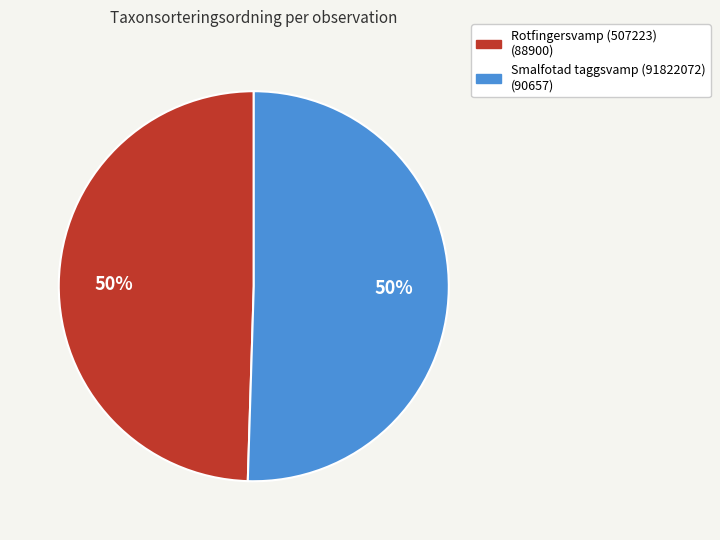

Approximately how many times larger is the value at Rotfingersvamp (507223) compared to Smalfotad taggsvamp (91822072)?

1.0